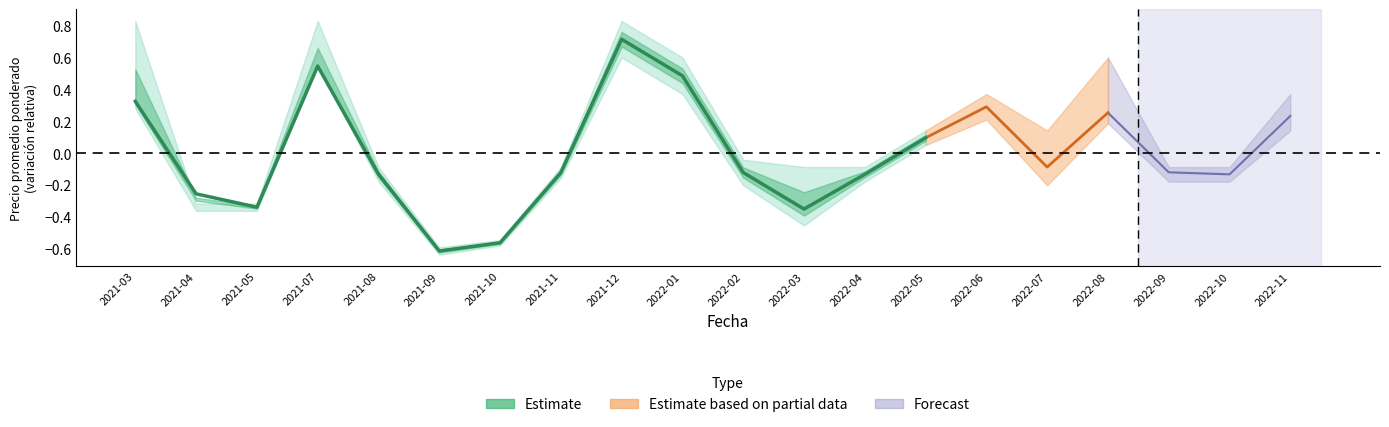

At which label is the value closest to 0?

2022-05